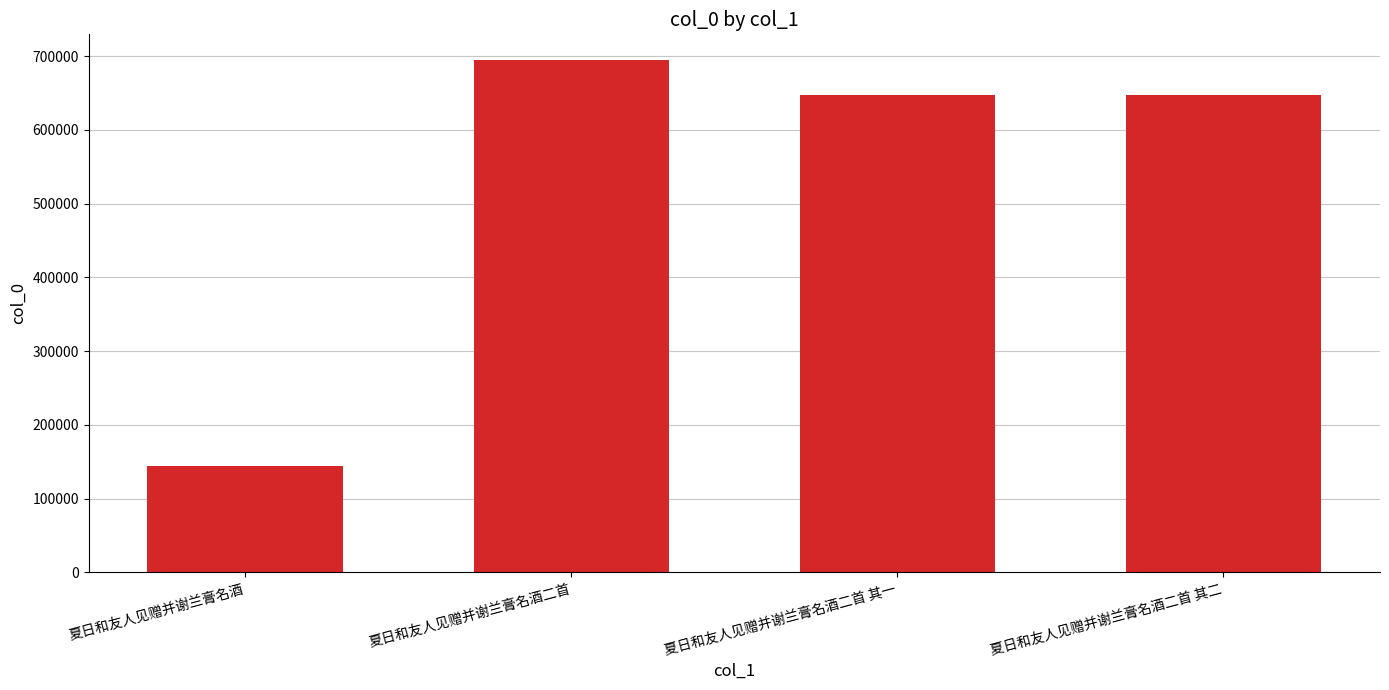

What is the difference between the maximum and minimum values?

550764